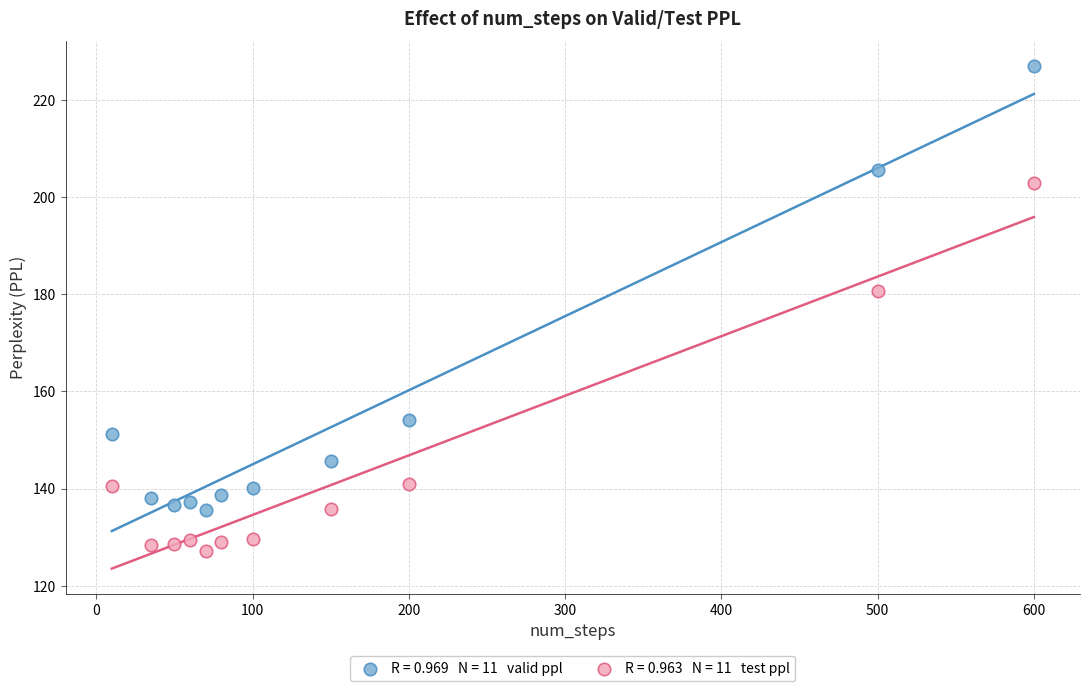

Across all series, what Y value is closest to 177?

180.6